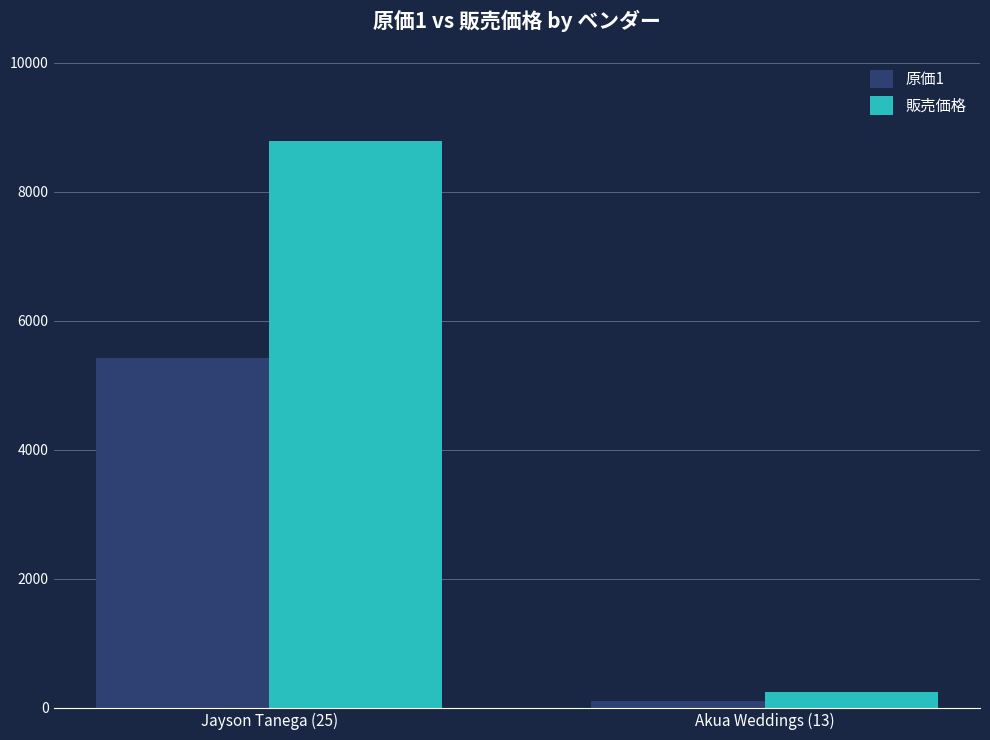

At Akua Weddings (13), list the series in order from smallest to largest.

原価1, 販売価格